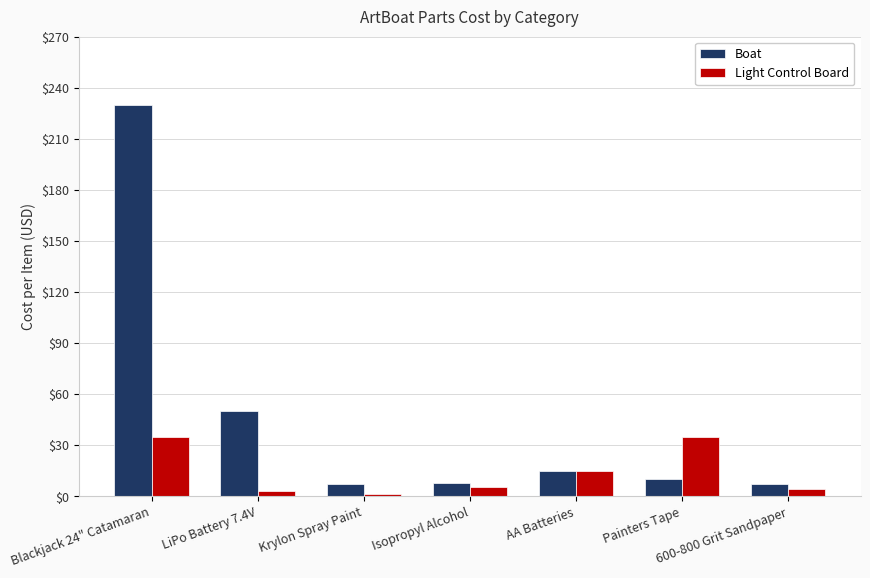

Rank the series by their maximum value, from highest to lowest.

Boat, Light Control Board